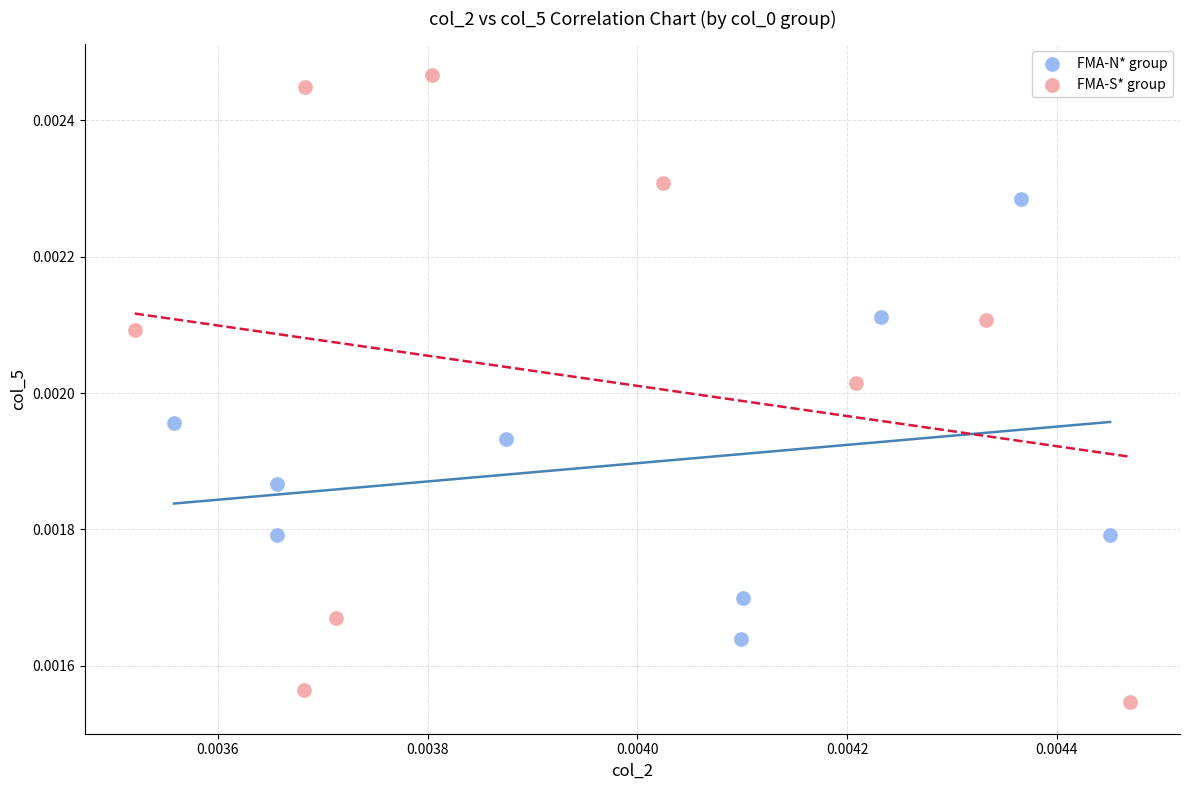

What are all the series names shown in the legend?

FMA-N* group, FMA-S* group